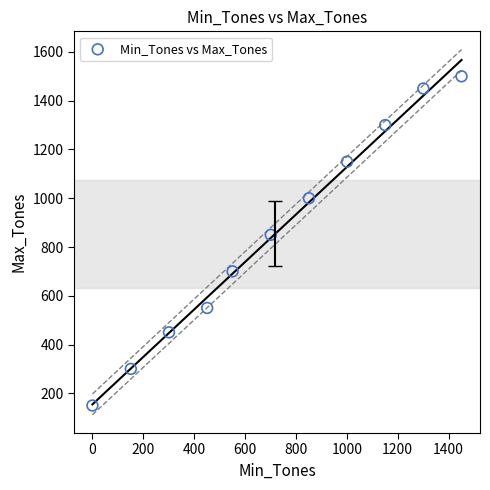

What is the average Y value?

855